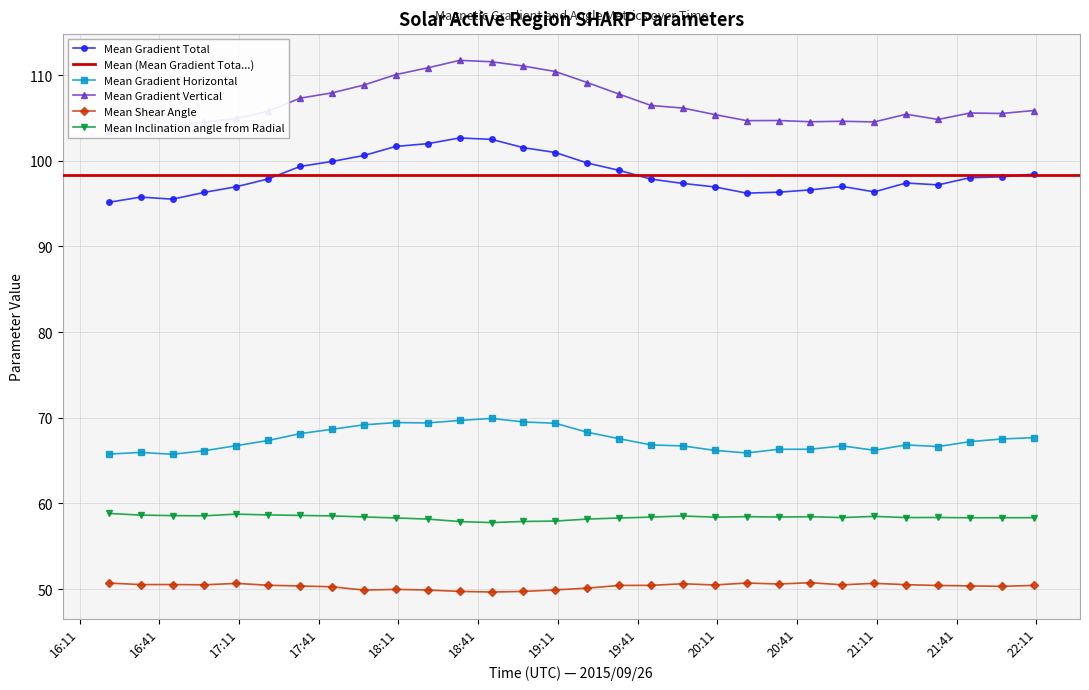

How many data points in Mean Inclination angle from Radial are less than 58?

4